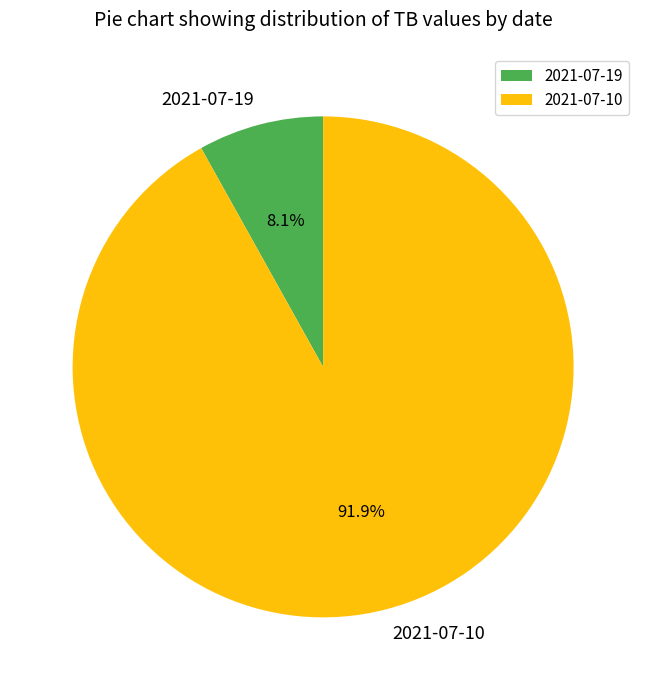

What is the majority slice?

2021-07-10